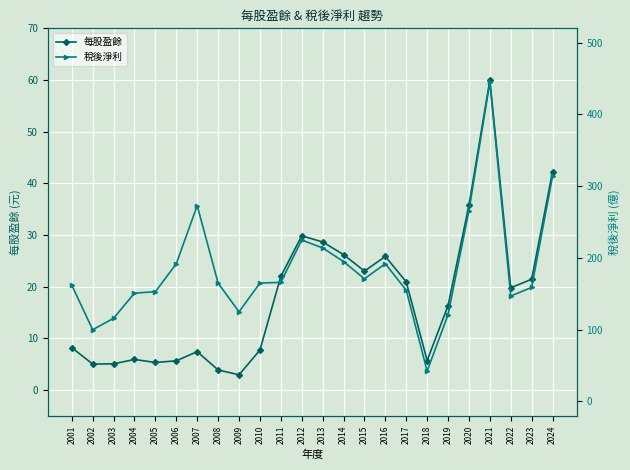

Reading right to left, extract all data points from this chart.

每股盈餘: 2024=42.3	2023=21.4	2022=19.8	2021=60.0	2020=35.8	2019=16.3	2018=5.7	2017=20.9	2016=25.9	2015=23.0	2014=26.2	2013=28.7	2012=29.8	2011=22.0	2010=7.7	2009=2.9	2008=3.9	2007=7.4	2006=5.7	2005=5.3	2004=5.9	2003=5.1	2002=5.0	2001=8.2
稅後淨利: 2024=314.0	2023=159.0	2022=147.0	2021=445.0	2020=266.0	2019=121.0	2018=42.4	2017=155.0	2016=192.0	2015=171.0	2014=195.0	2013=214.0	2012=225.0	2011=166.0	2010=165.0	2009=125.0	2008=165.0	2007=273.0	2006=192.0	2005=153.0	2004=151.0	2003=116.0	2002=100.0	2001=162.0